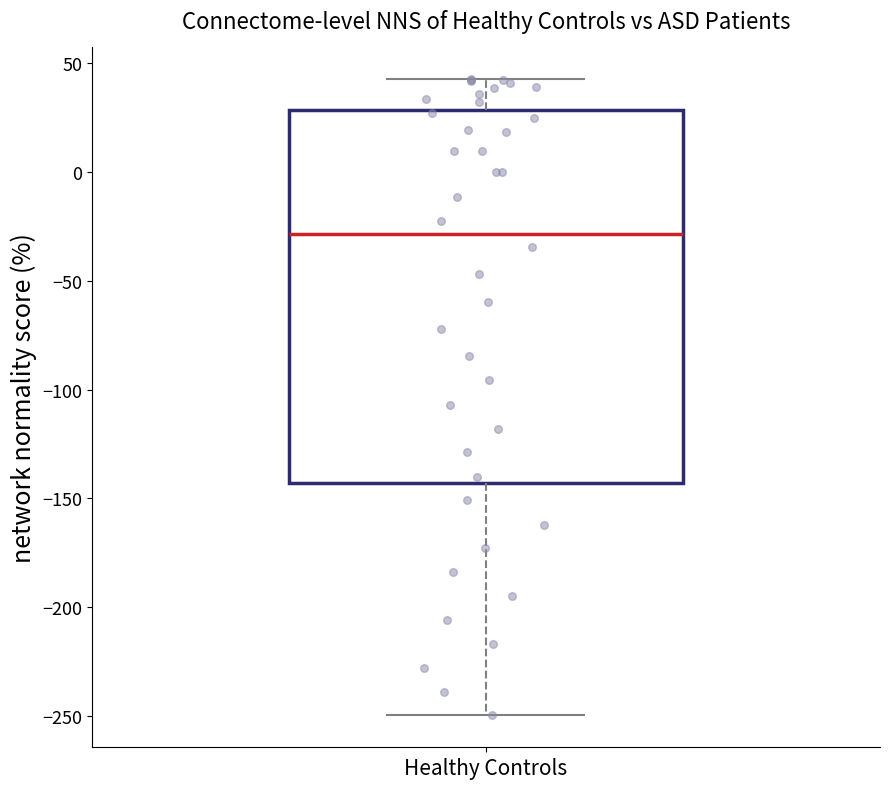

Where does the upper whisker of the box for Healthy Controls end on the y-axis? The values are not printed on the chart, so give them approximately, as read against the axis.

45